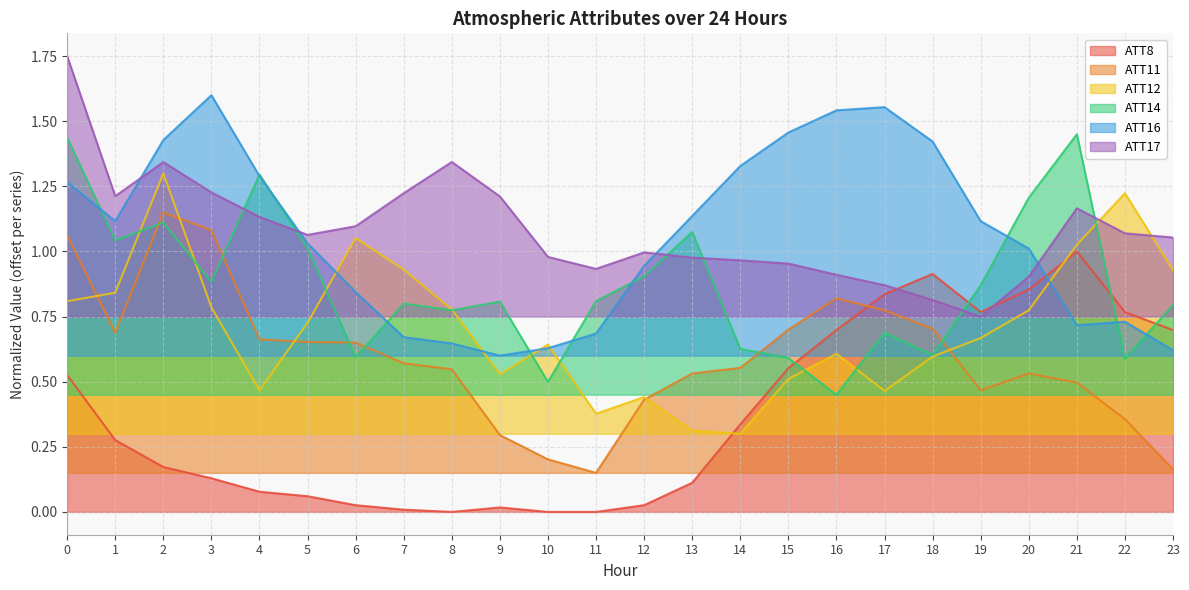

Which has a higher value, 3 or 8?

3